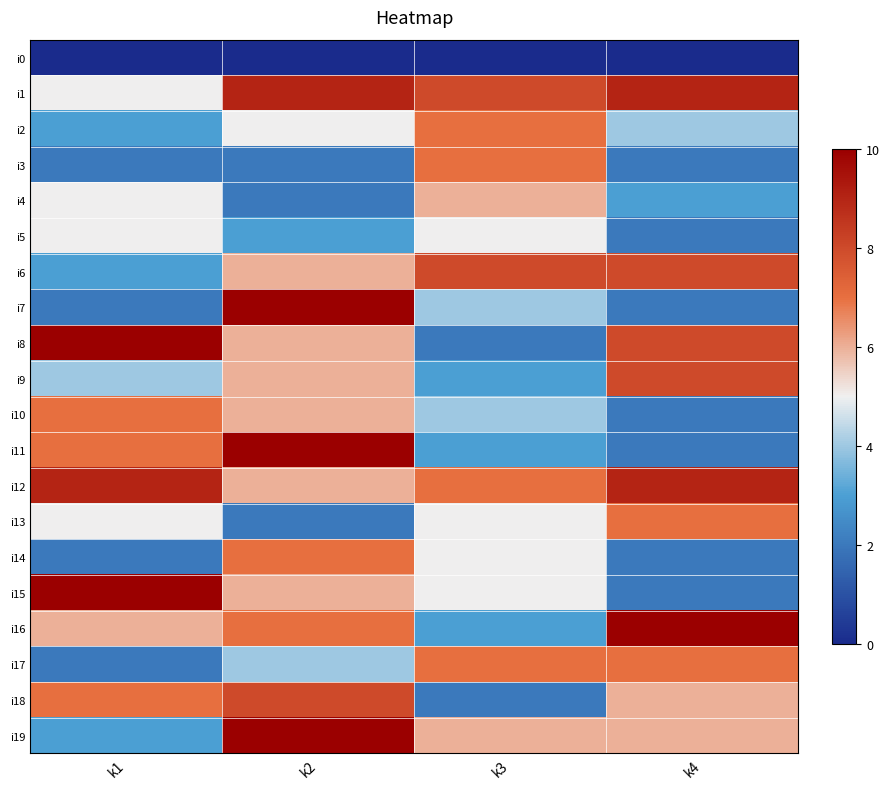

How many data points does each series have?

4